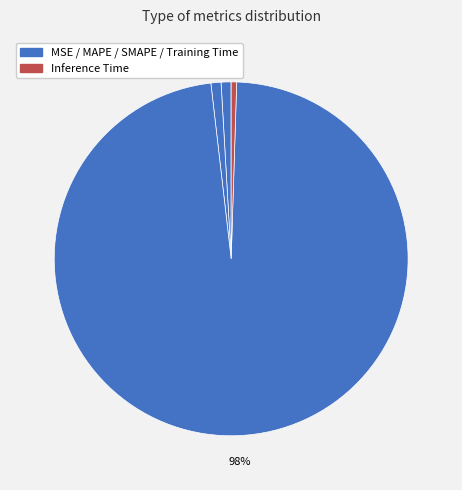

What portion of the pie excludes SMAPE?

99.1%